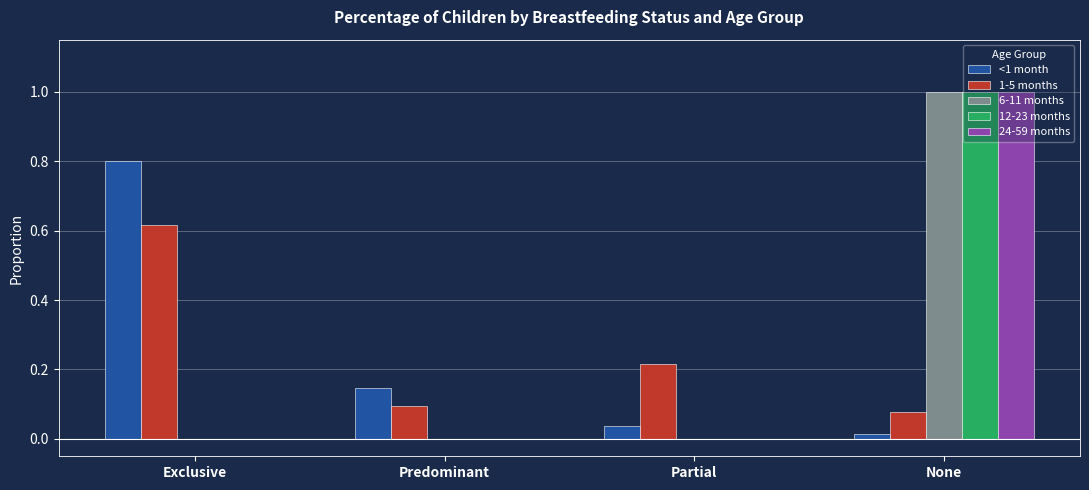

Which category has the highest value in the 1-5 months series?

Exclusive